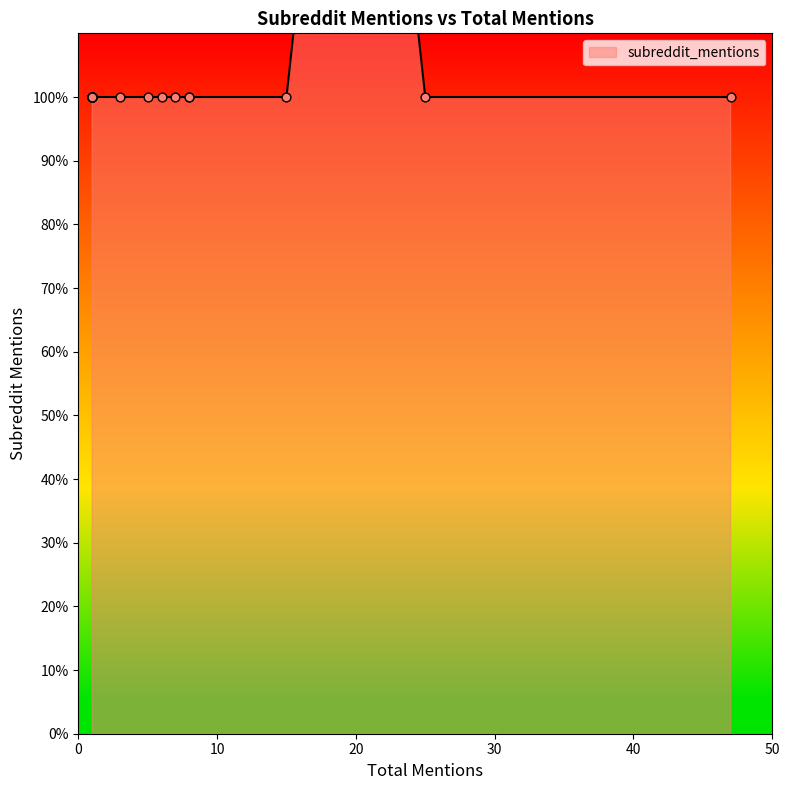

Approximately how many times larger is the value at 8 compared to 8?

1.0